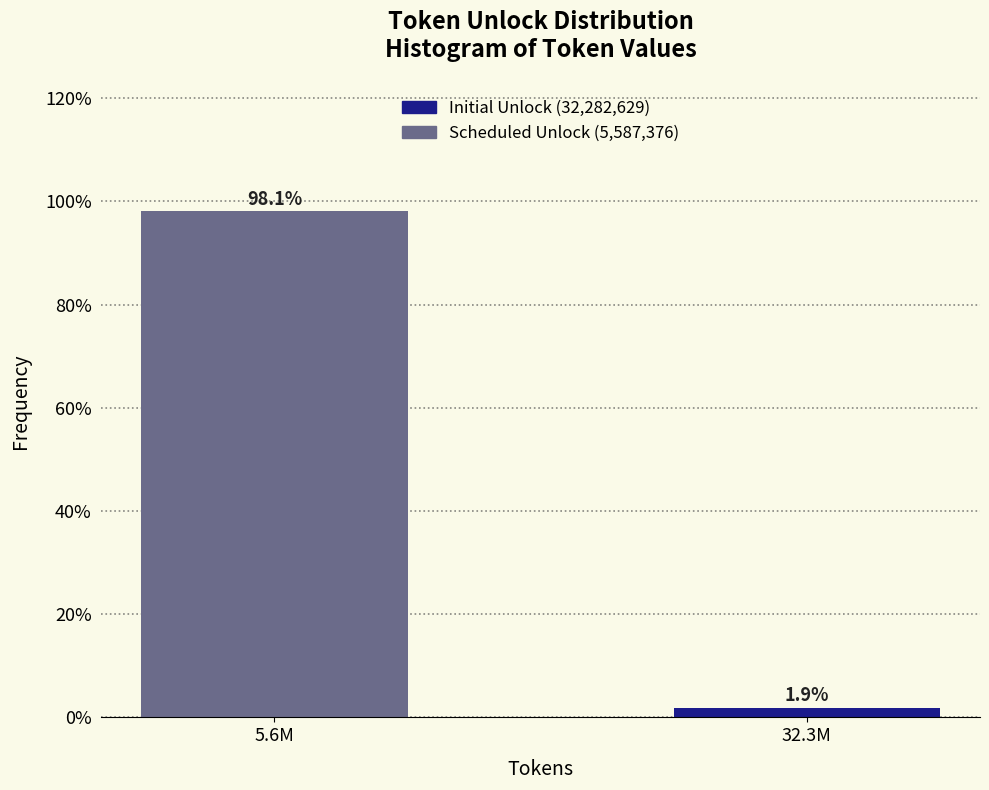

Reading left to right, what are all the values shown in this chart?

5.6M=98.1	32.3M=1.9